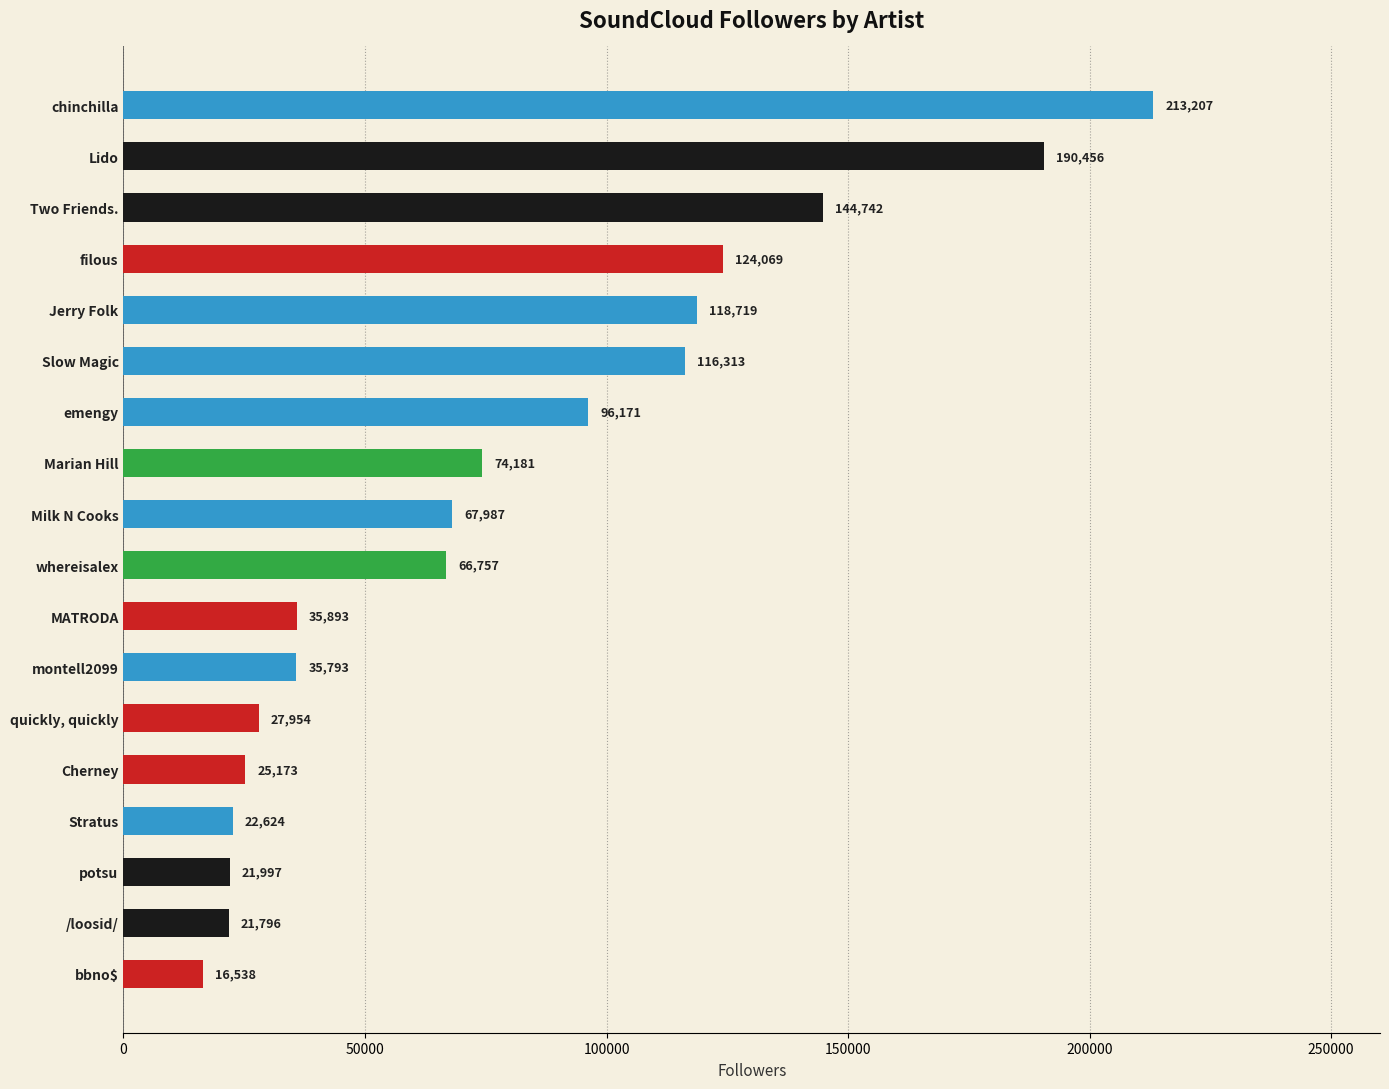

What is the value of the 9th bar from the top?

67987